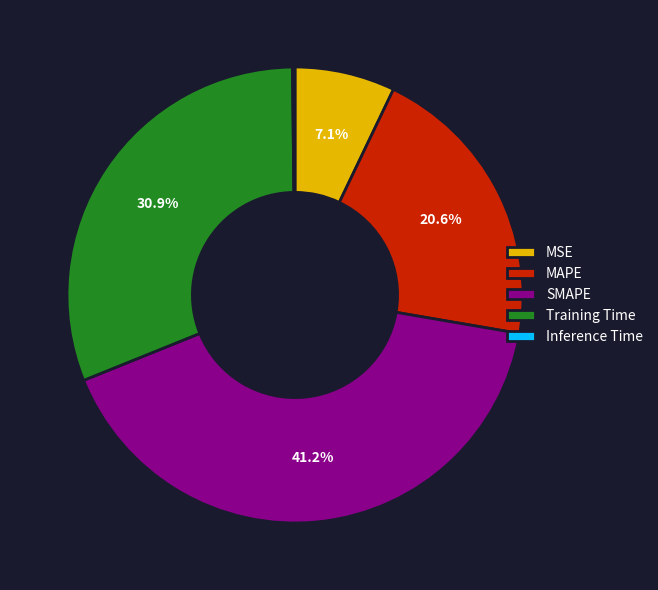

Approximately how many times larger is the value at MSE compared to Training Time?

0.2